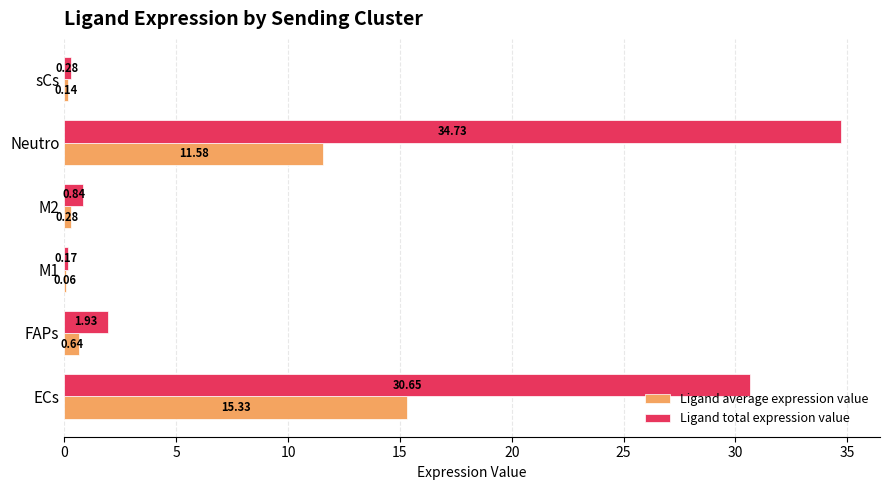

At which label is Ligand total expression value closest to 17?

ECs